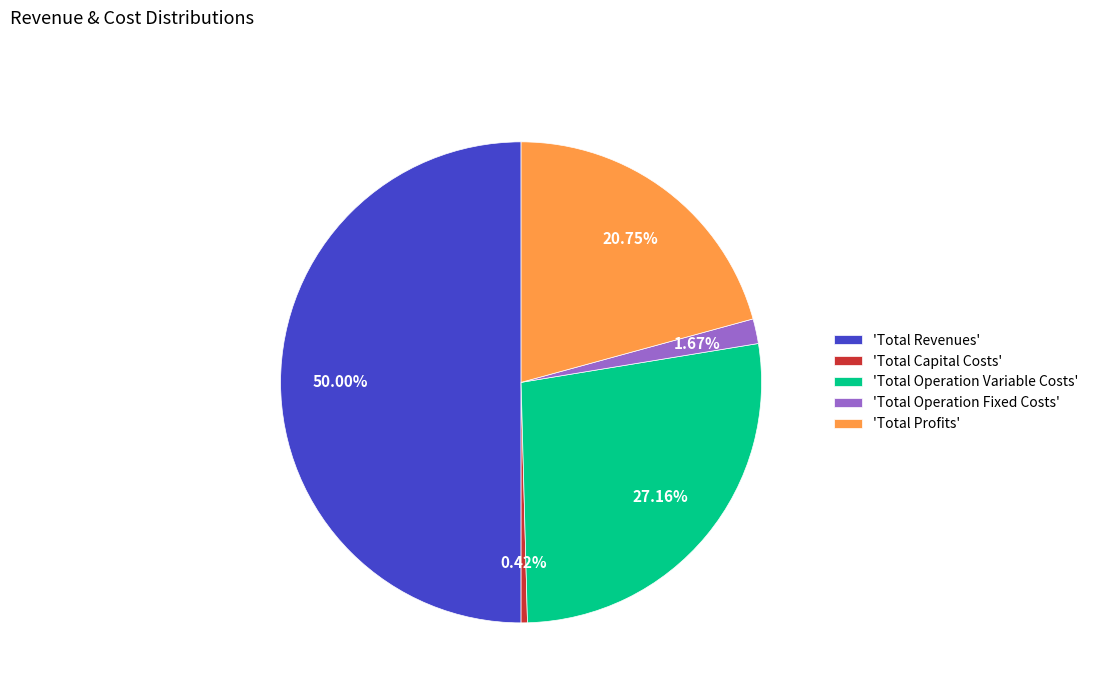

Do 'Total Profits' and 'Total Operation Variable Costs' together represent more than half of the pie?

No